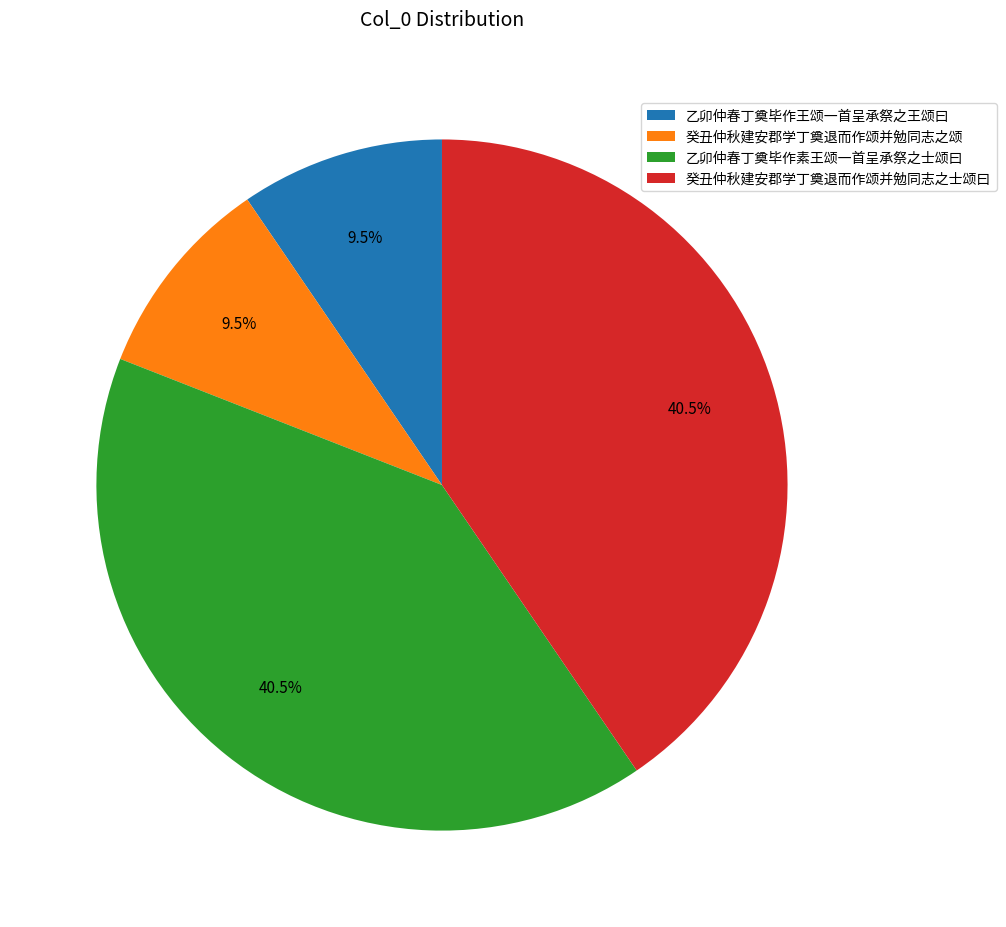

Is there any slice that represents more than half of the pie?

No